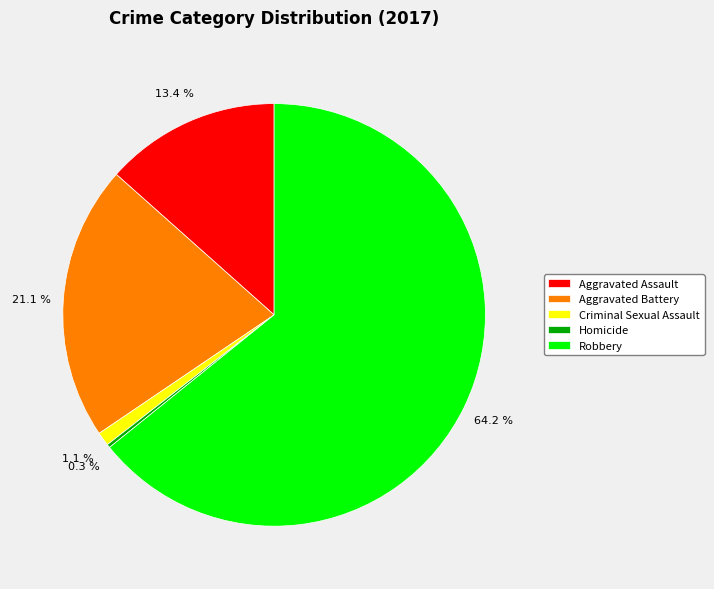

Between Criminal Sexual Assault and Robbery, which is larger?

Robbery